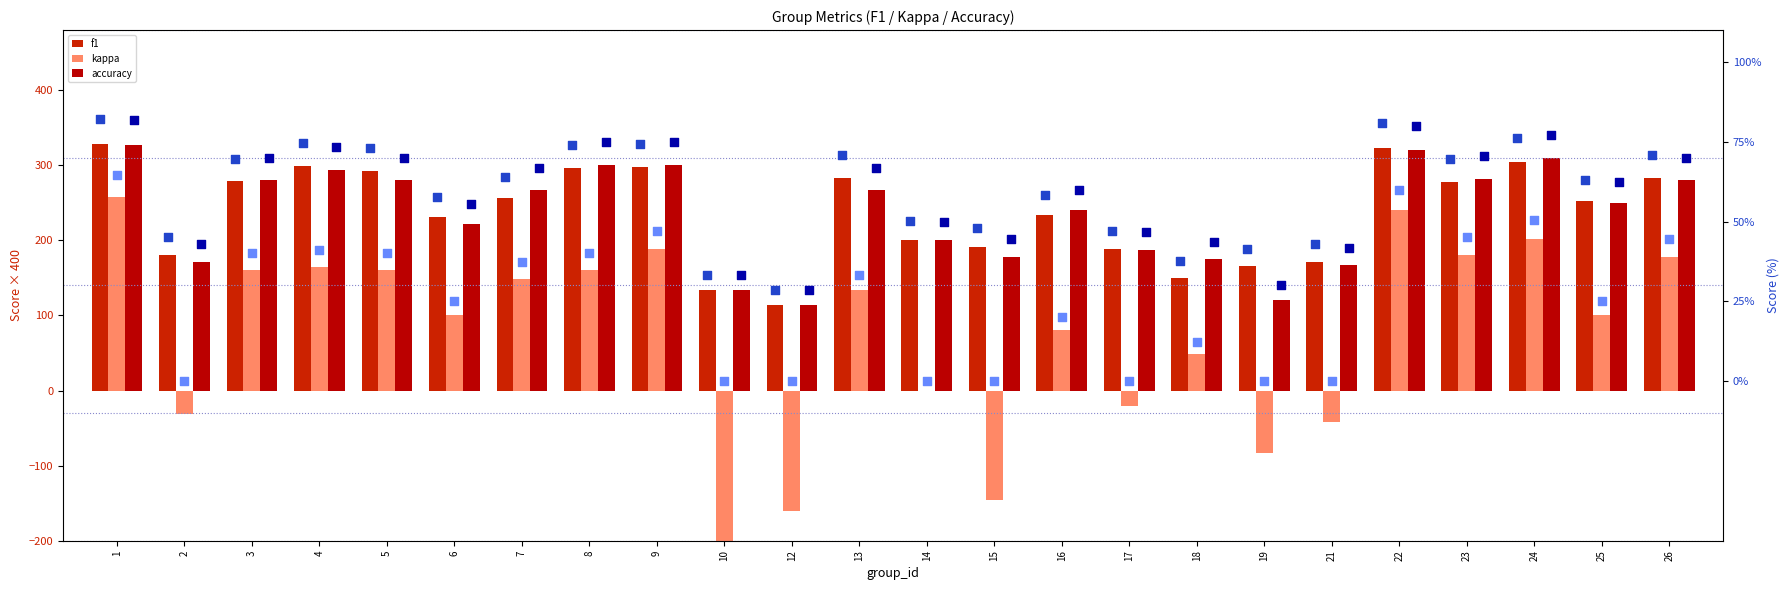

Is the value of kappa at 14 greater than the value of f1 at 10?

No